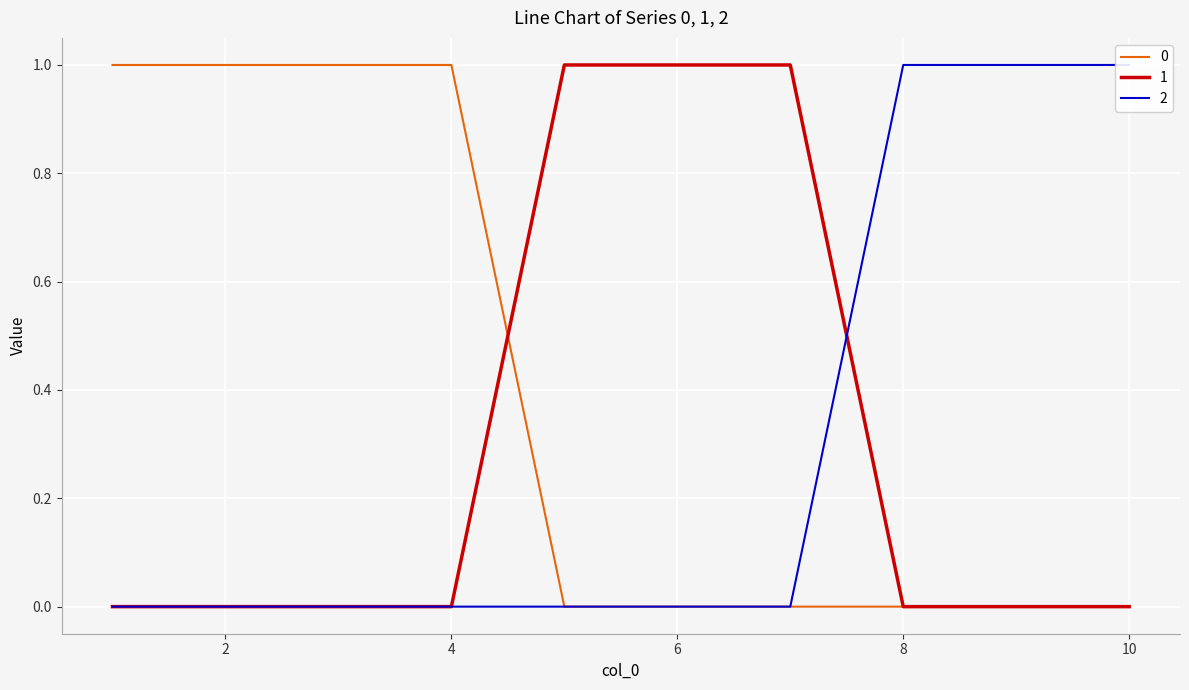

The 1 series shows 0 at 8. True or false?

True